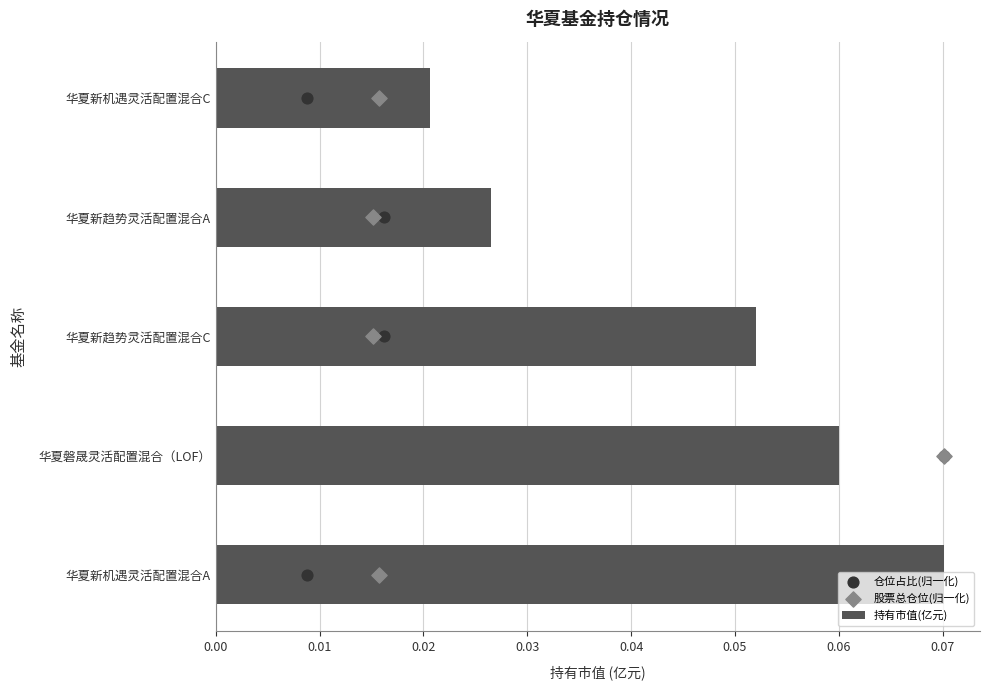

Which series contains the lowest Y value?

仓位占比(归一化)